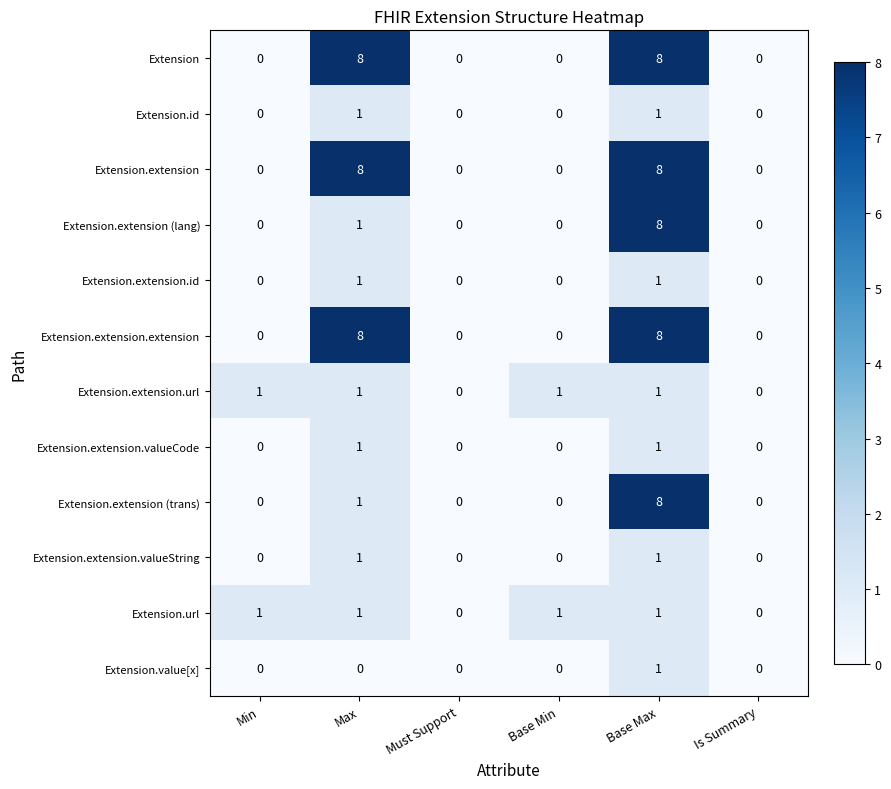

What is the maximum value shown in the chart?

8